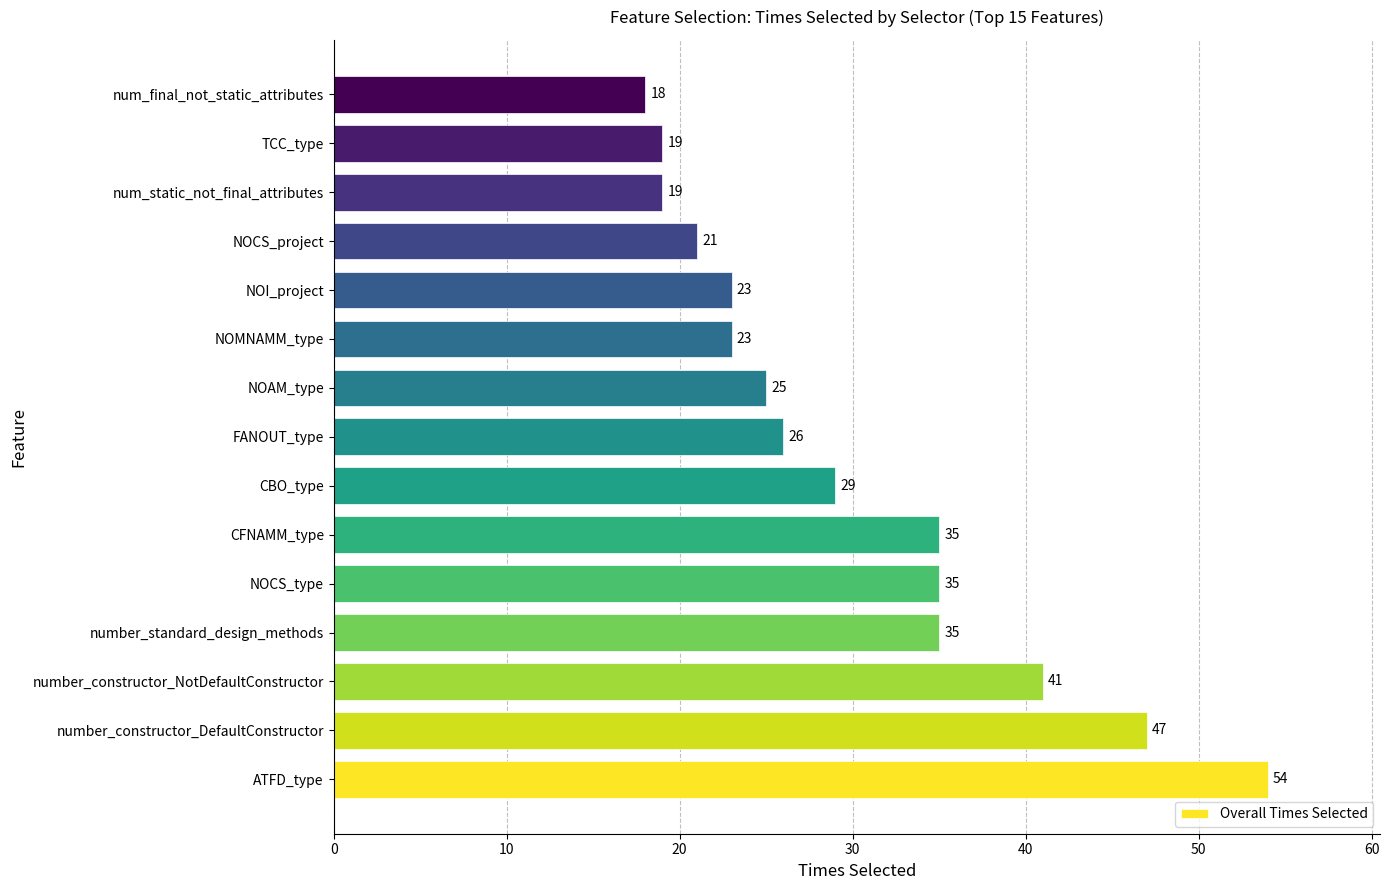

Does the chart contain stacked bars?

No